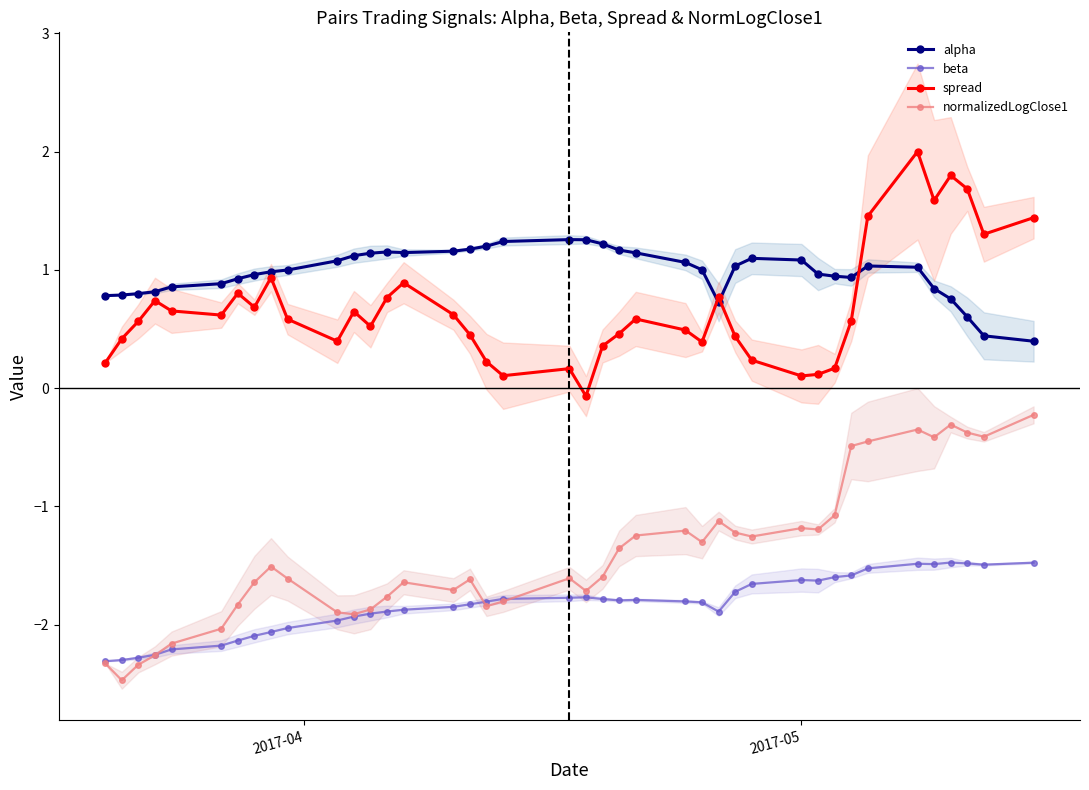

List the series in order of their peak value, lowest first.

beta, normalizedLogClose1, alpha, spread